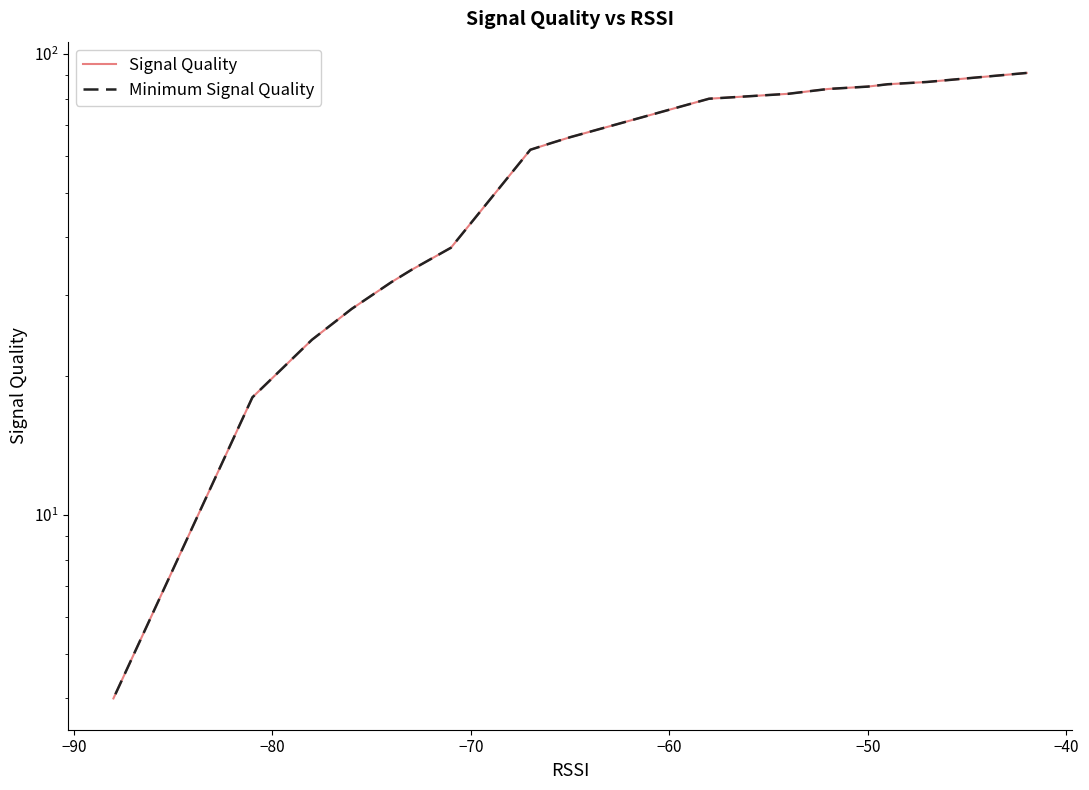

What is the difference between the maximum and minimum values in the Signal Quality series?

87